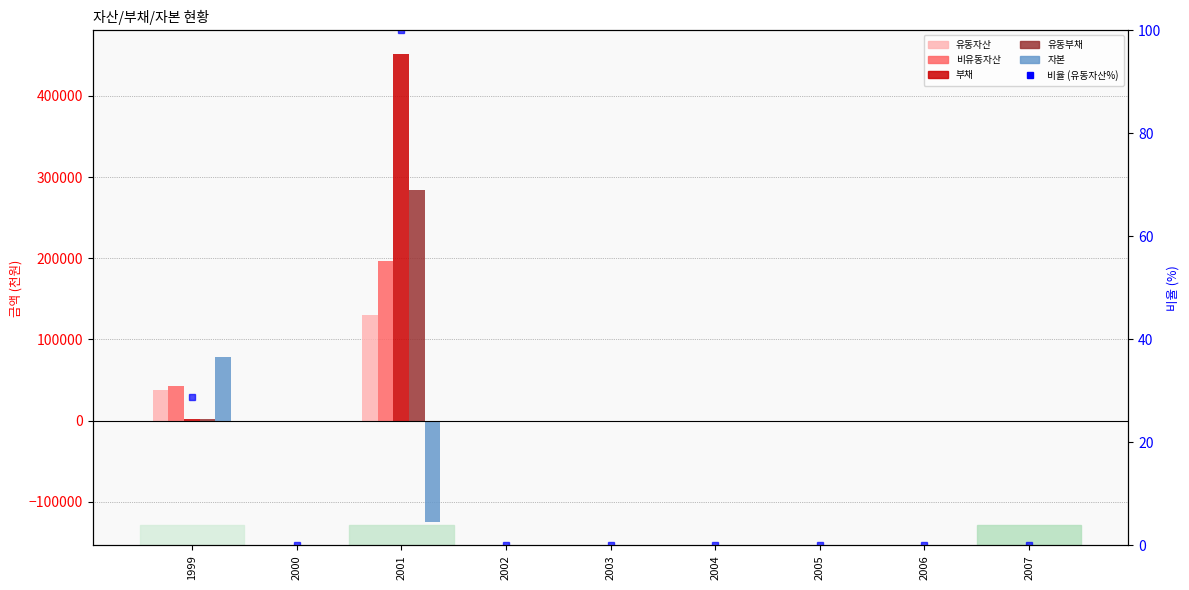

At which category is the sum across all series the highest?

2001